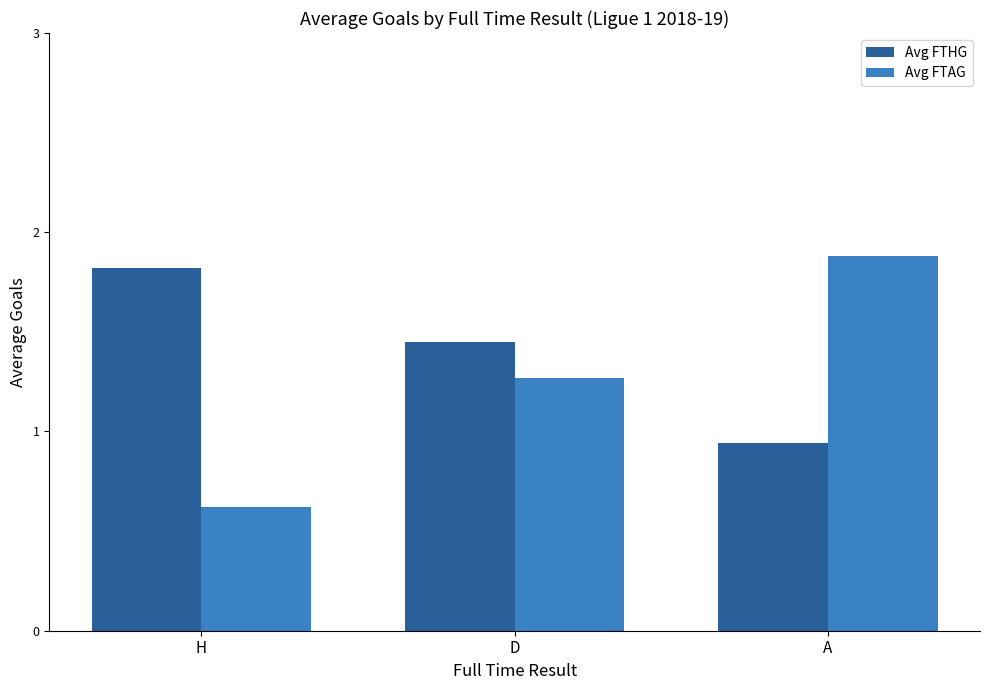

Which series changed the most between D and A?

Avg FTAG